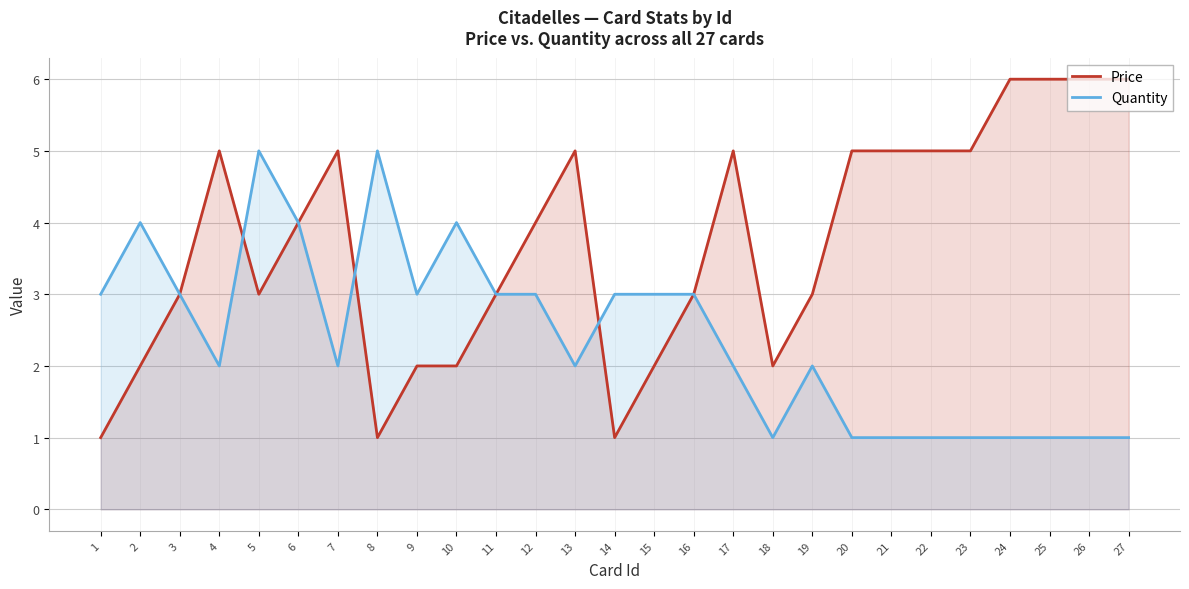

How many Price values are between 2 and 5?

20